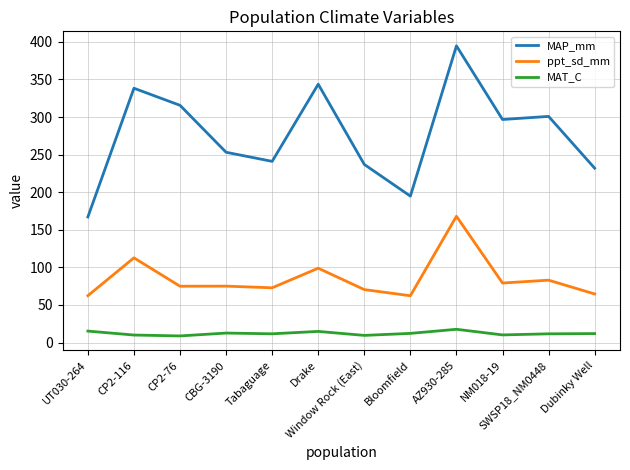

Rank the categories by MAP_mm value from highest to lowest.

AZ930-285, Drake, CP2-116, CP2-76, SWSP18_NM0448, NM018-19, CBG-3190, Tabaguage, Window Rock (East), Dubinky Well, Bloomfield, UT030-264